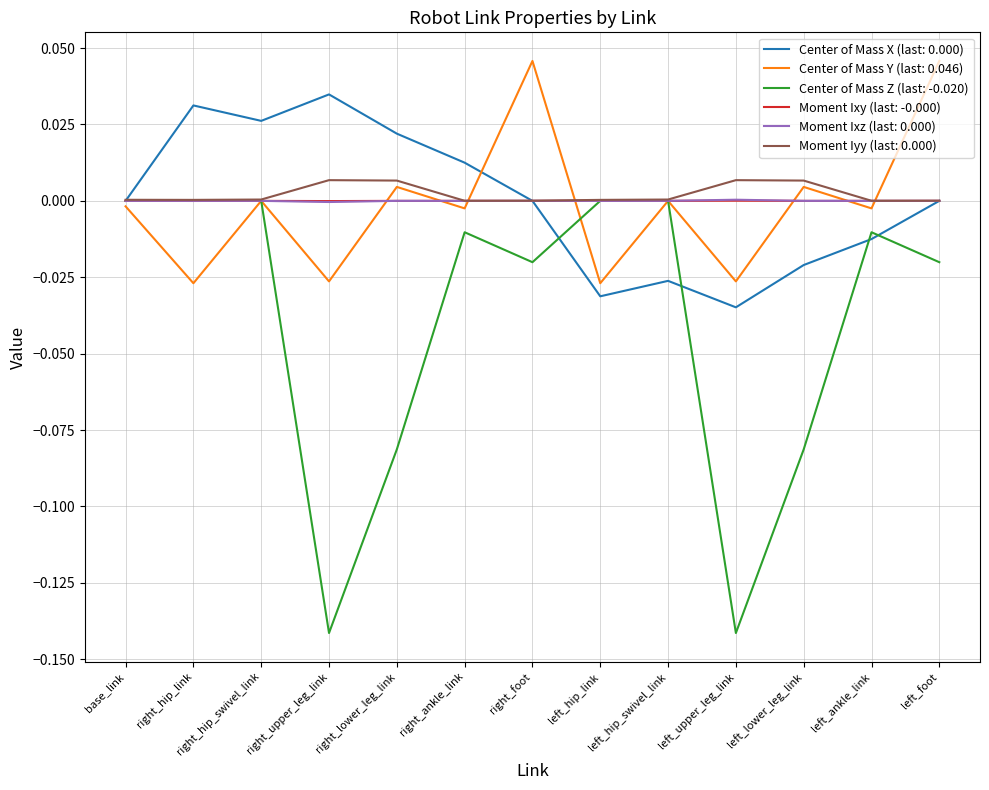

Is it true that Center of Mass Y (last: 0.046) equals -0.0 at right_upper_leg_link?

True